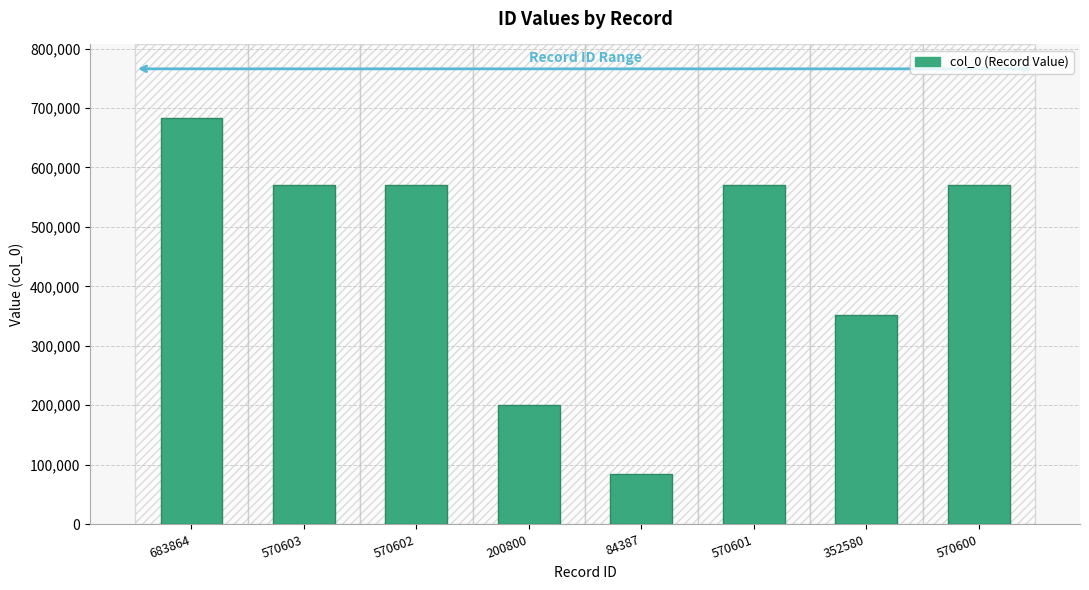

At which label is the value closest to 384125?

352580